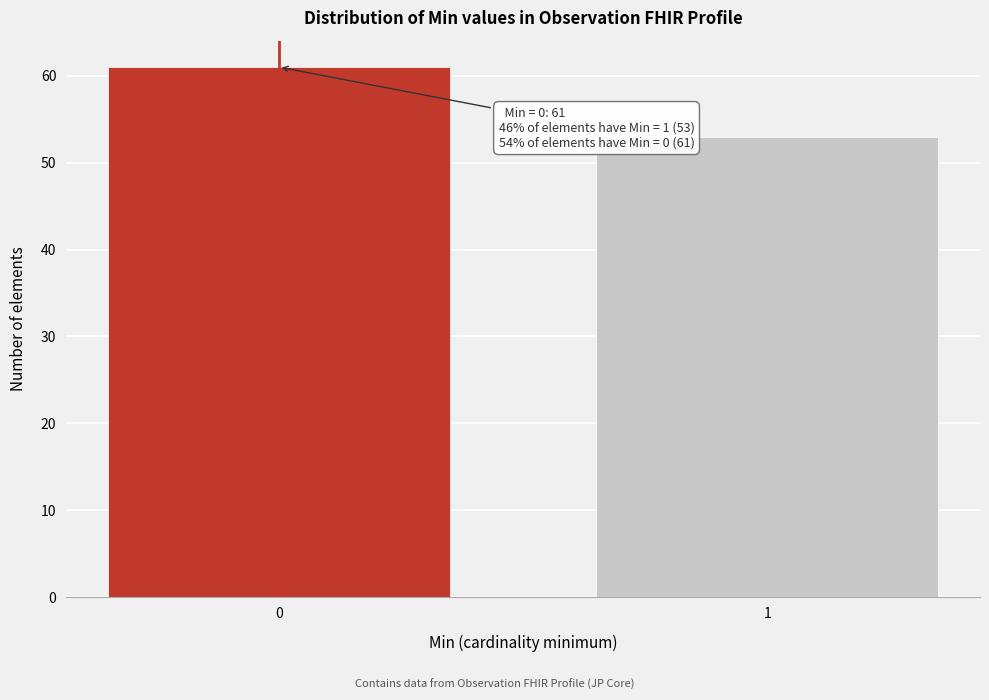

Reading left to right, extract all data points from this chart.

0=61	1=53